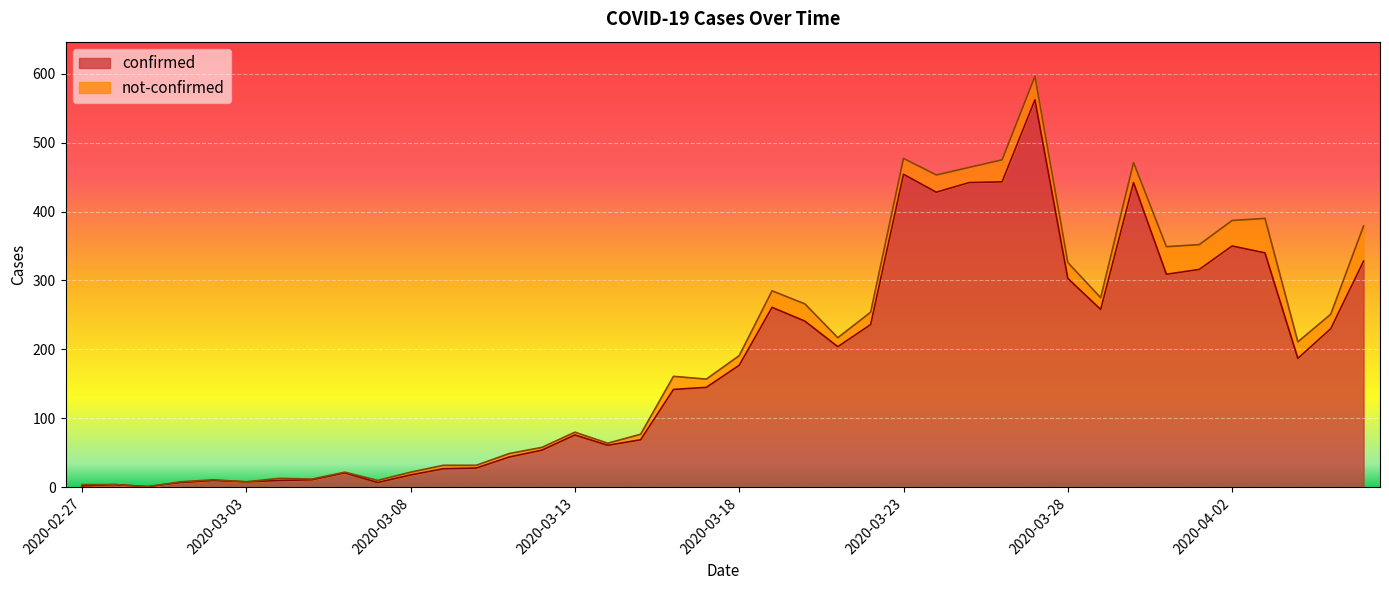

What is the minimum value shown in the chart?

1